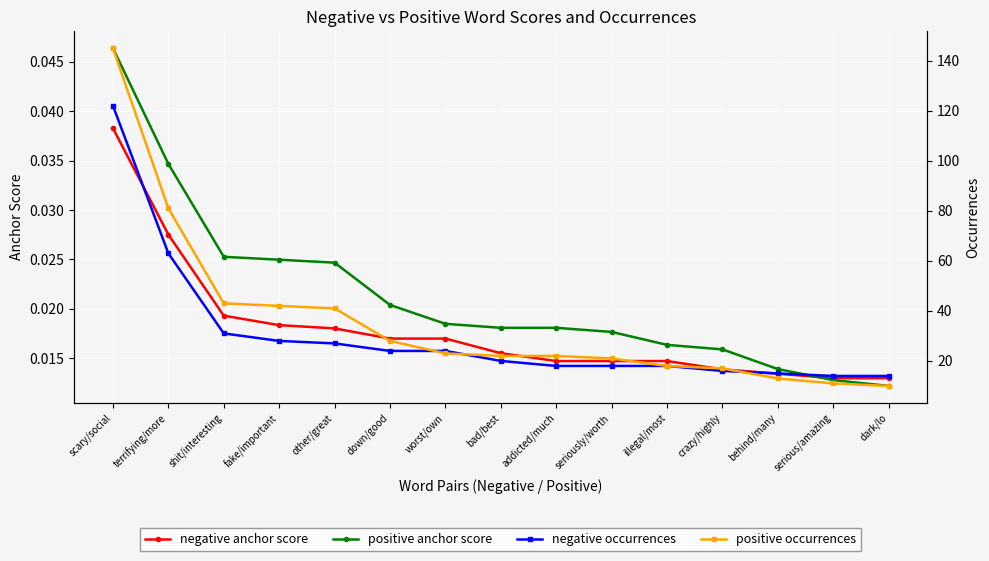

The value of negative anchor score at crazy/highly is 0.0. True or false?

False